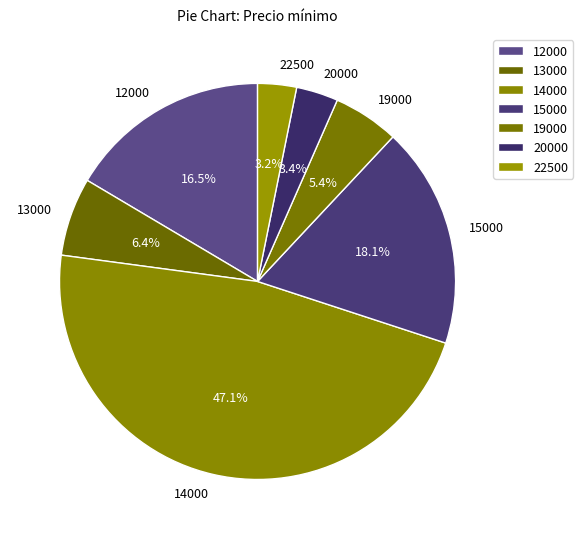

Is 14000 the majority of the pie?

No